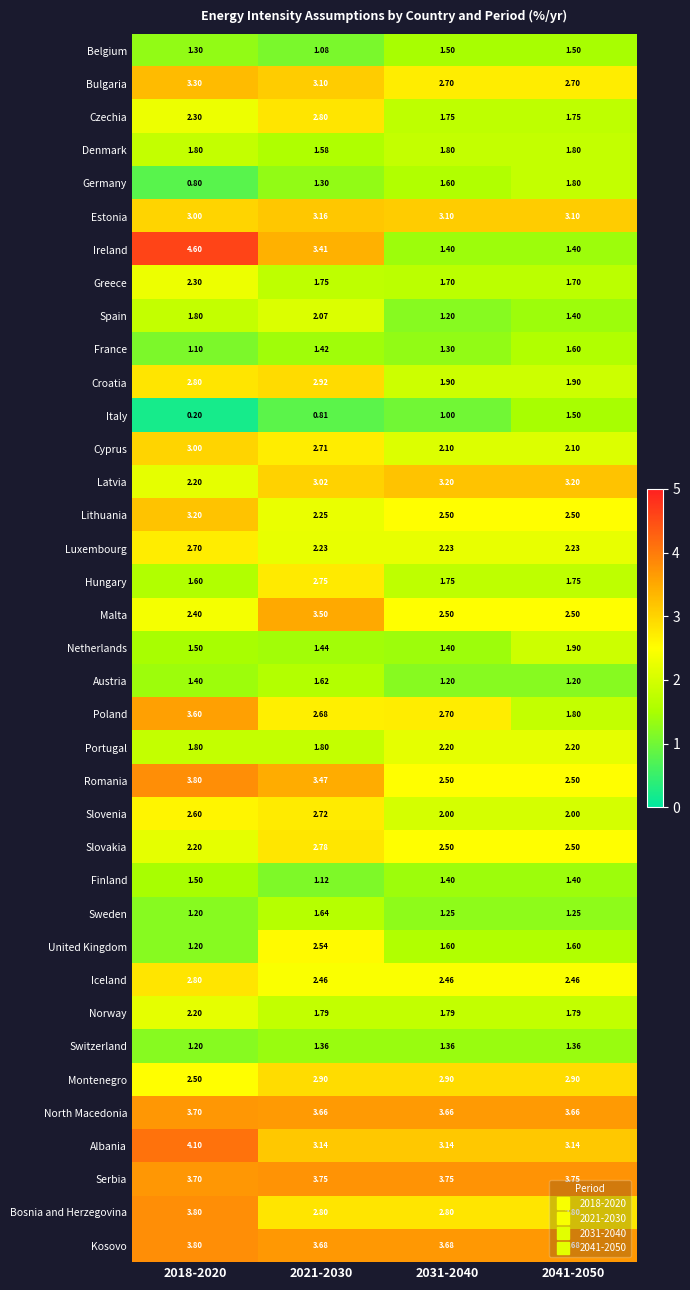

Is the value of Norway at 2041-2050 greater than the value of Bosnia and Herzegovina at 2021-2030?

No